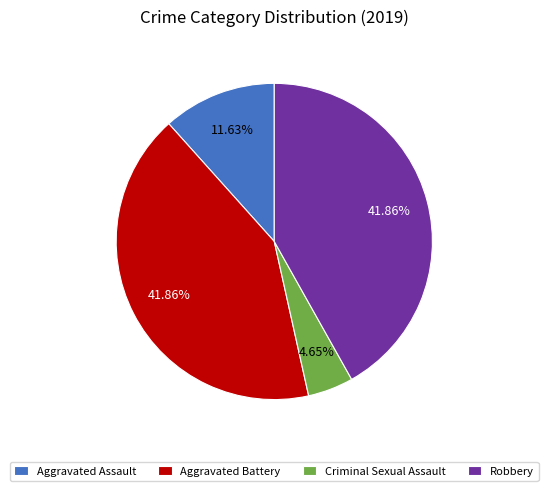

Does Aggravated Battery account for over 50% of the chart?

No